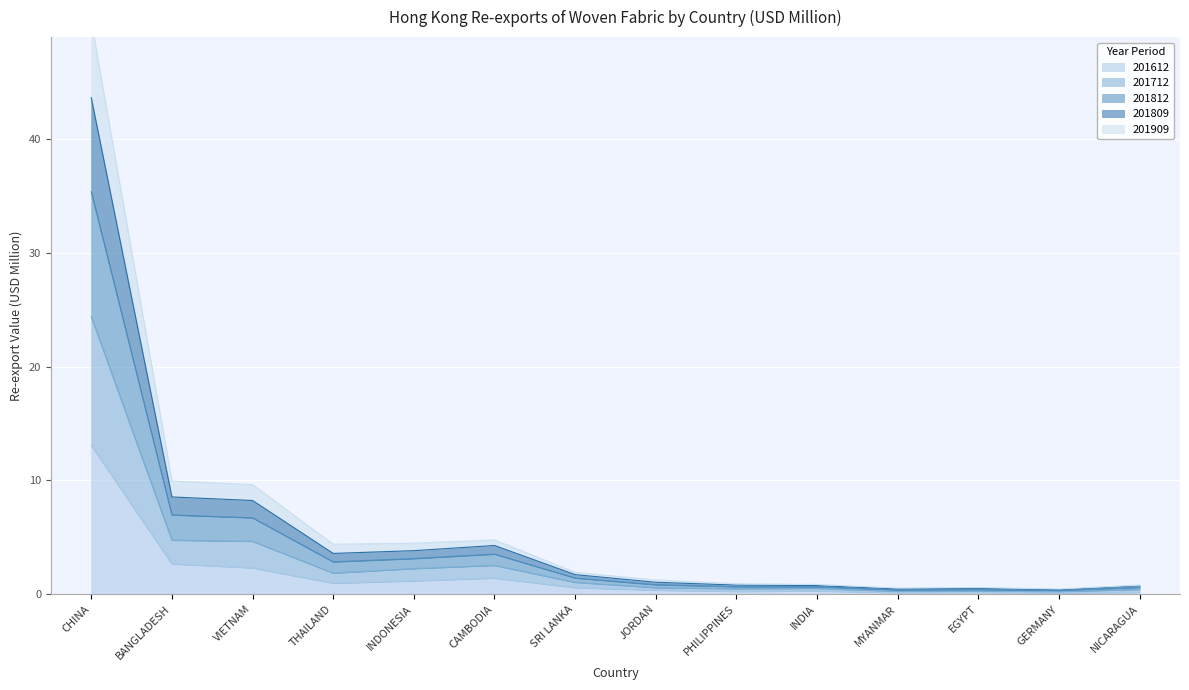

Is it true that 201612 equals 3.7 at CHINA?

False